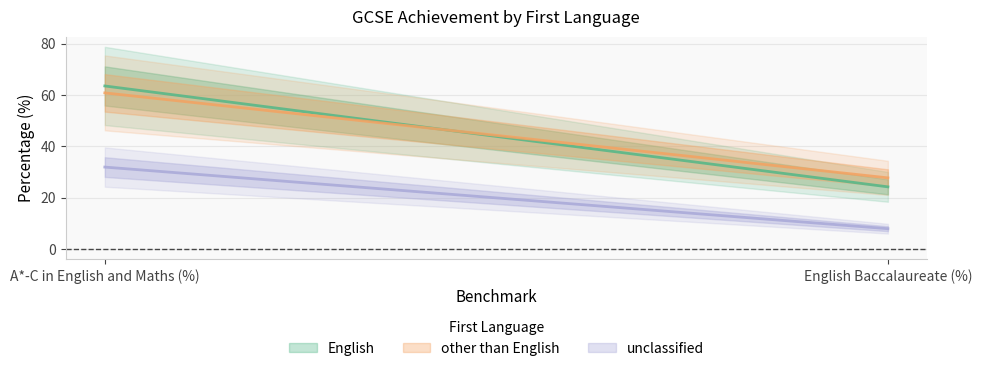

Reading left to right, extract all data points from this chart.

English: A*-C in English and Maths (%)=63.5	English Baccalaureate (%)=24.2
other than English: A*-C in English and Maths (%)=60.8	English Baccalaureate (%)=27.7
unclassified: A*-C in English and Maths (%)=31.9	English Baccalaureate (%)=7.9